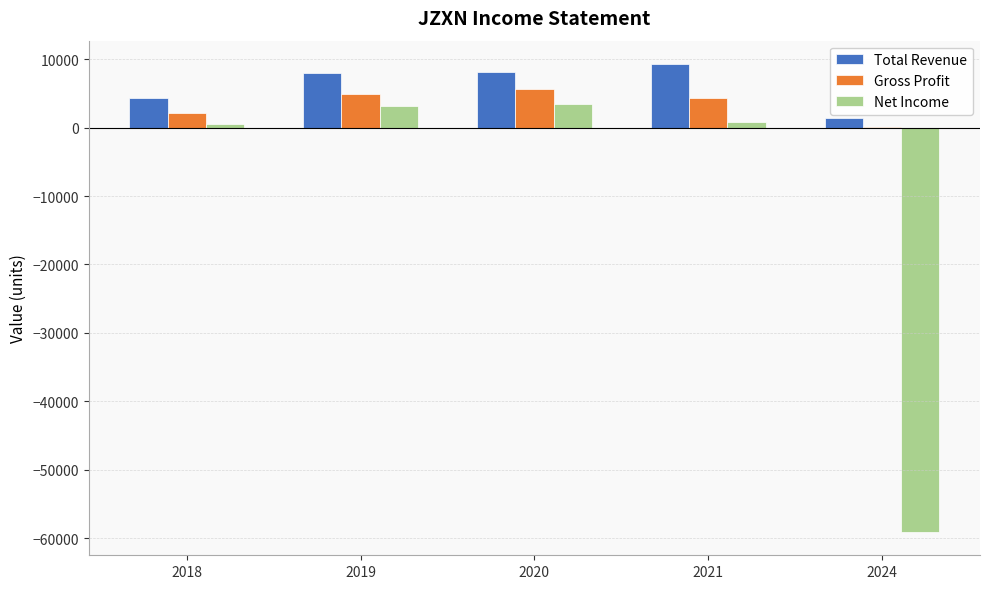

What is the maximum value for Total Revenue?

9300